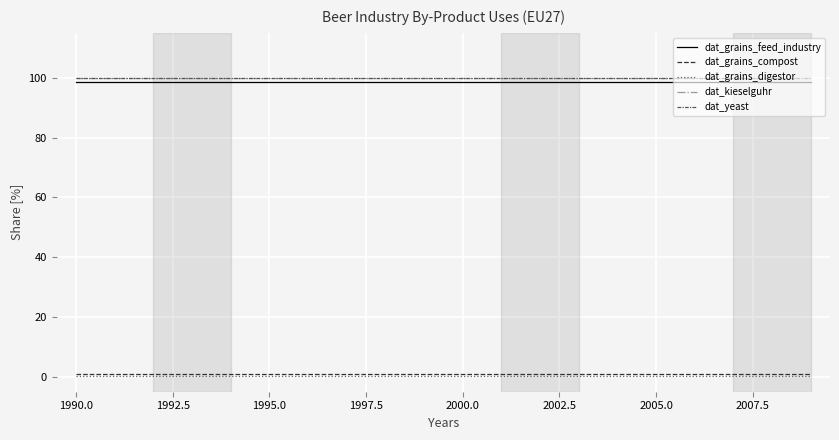

Reading left to right, what are all the values shown in this chart?

dat_grains_feed_industry: 98.6	98.6	98.6	98.6	98.6	98.6	98.6	98.6	98.6	98.6	98.6	98.6	98.6	98.6	98.6	98.6	98.6	98.6	98.6	98.6
dat_grains_compost: 1.1	1.1	1.1	1.1	1.1	1.1	1.1	1.1	1.1	1.1	1.1	1.1	1.1	1.1	1.1	1.1	1.1	1.1	1.1	1.1
dat_grains_digestor: 0.4	0.4	0.4	0.4	0.4	0.4	0.4	0.4	0.4	0.4	0.4	0.4	0.4	0.4	0.4	0.4	0.4	0.4	0.4	0.4
dat_kieselguhr: 100.0	100.0	100.0	100.0	100.0	100.0	100.0	100.0	100.0	100.0	100.0	100.0	100.0	100.0	100.0	100.0	100.0	100.0	100.0	100.0
dat_yeast: 100.0	100.0	100.0	100.0	100.0	100.0	100.0	100.0	100.0	100.0	100.0	100.0	100.0	100.0	100.0	100.0	100.0	100.0	100.0	100.0